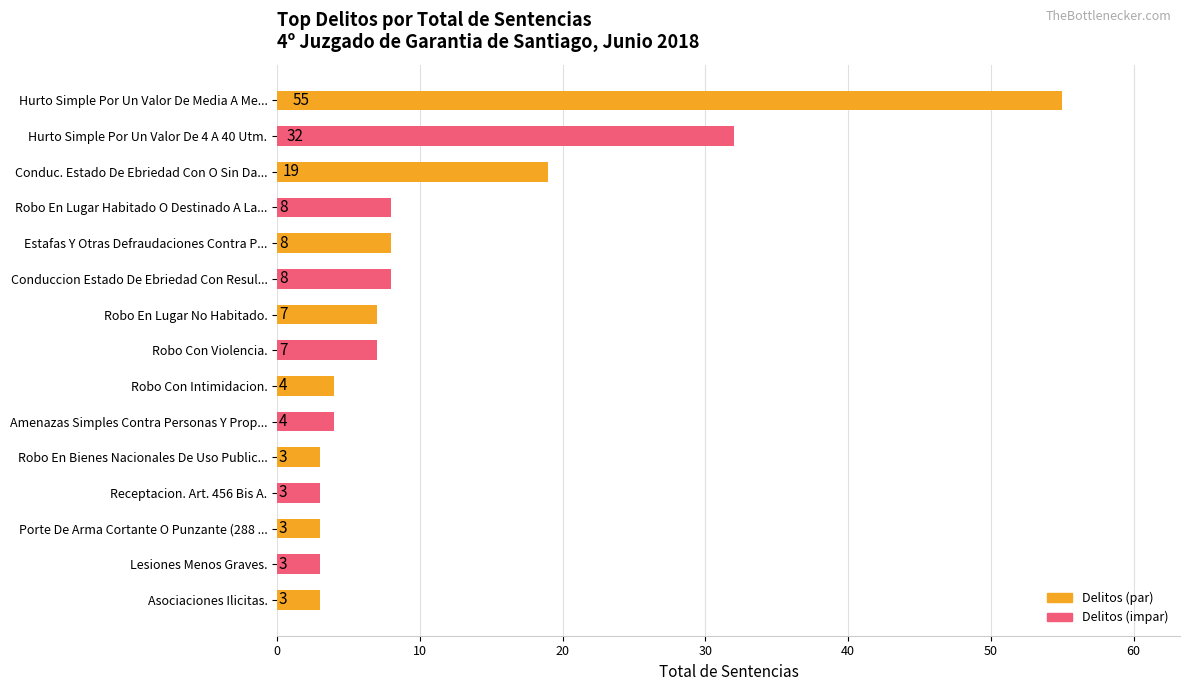

At which label is the value closest to 29?

Hurto Simple Por Un Valor De 4 A 40 Utm.